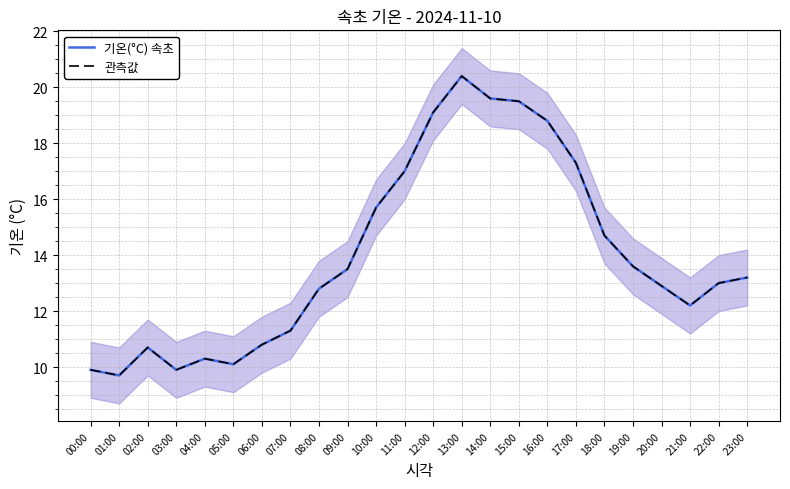

Reading left to right, transcribe all the data shown in this chart.

기온(°C) 속초: 9.9	9.7	10.7	9.9	10.3	10.1	10.8	11.3	12.8	13.5	15.7	17.0	19.1	20.4	19.6	19.5	18.8	17.3	14.7	13.6	12.9	12.2	13.0	13.2
관측값: 9.9	9.7	10.7	9.9	10.3	10.1	10.8	11.3	12.8	13.5	15.7	17.0	19.1	20.4	19.6	19.5	18.8	17.3	14.7	13.6	12.9	12.2	13.0	13.2